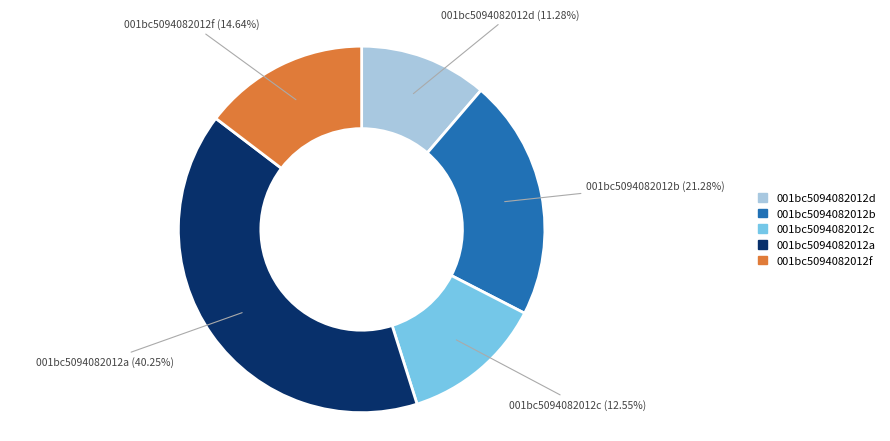

Does any single category account for the majority?

No